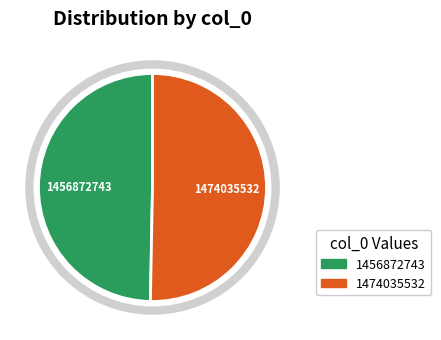

Which has a higher value, 1456872743 or 1474035532?

1474035532